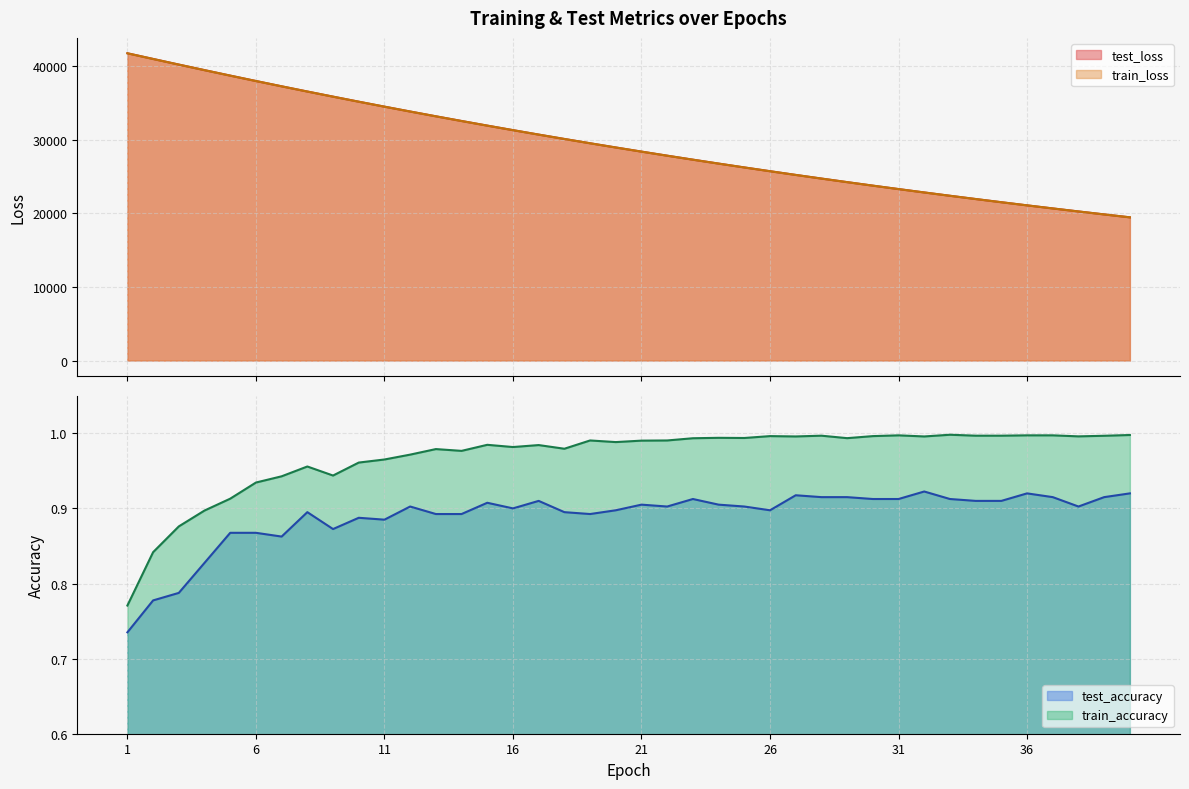

What is the sum of all test_accuracy values?

35.6